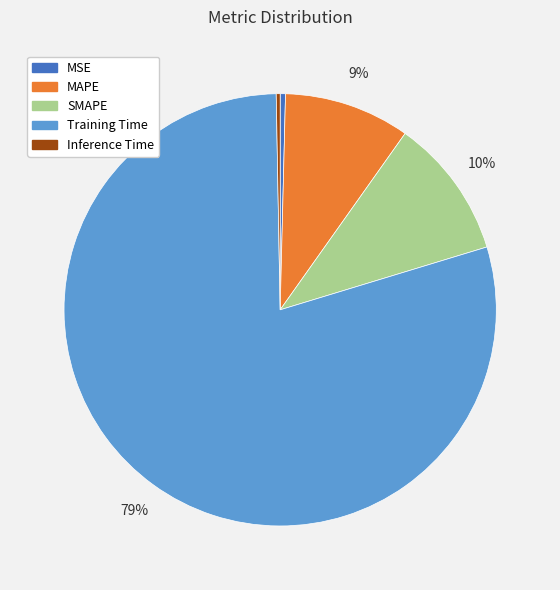

Is it true that Training Time is 79% of the pie?

True